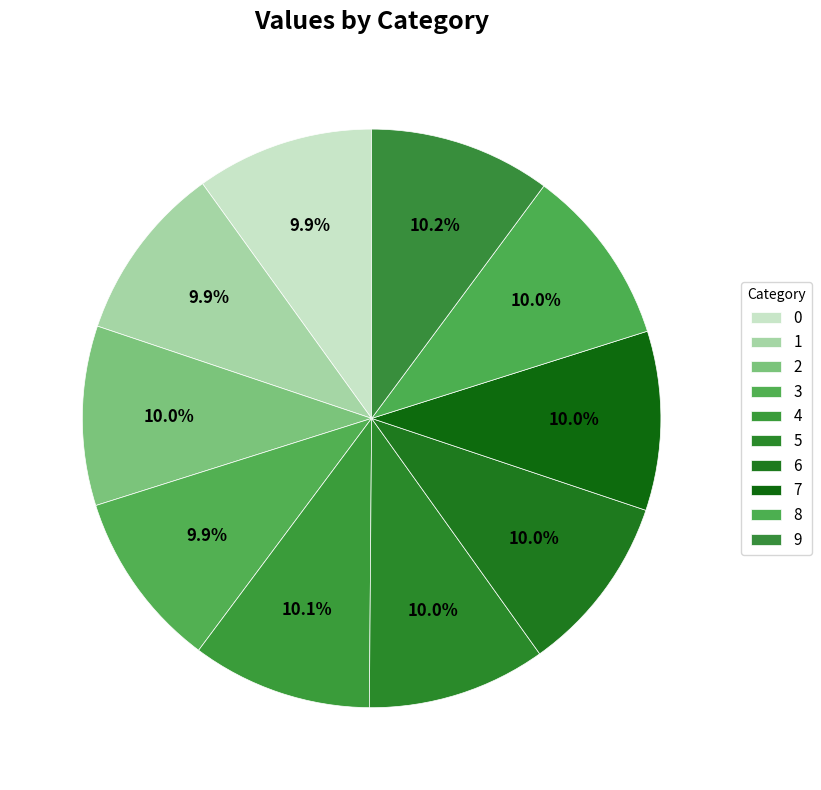

Is it true that 4 is 10% of the pie?

True